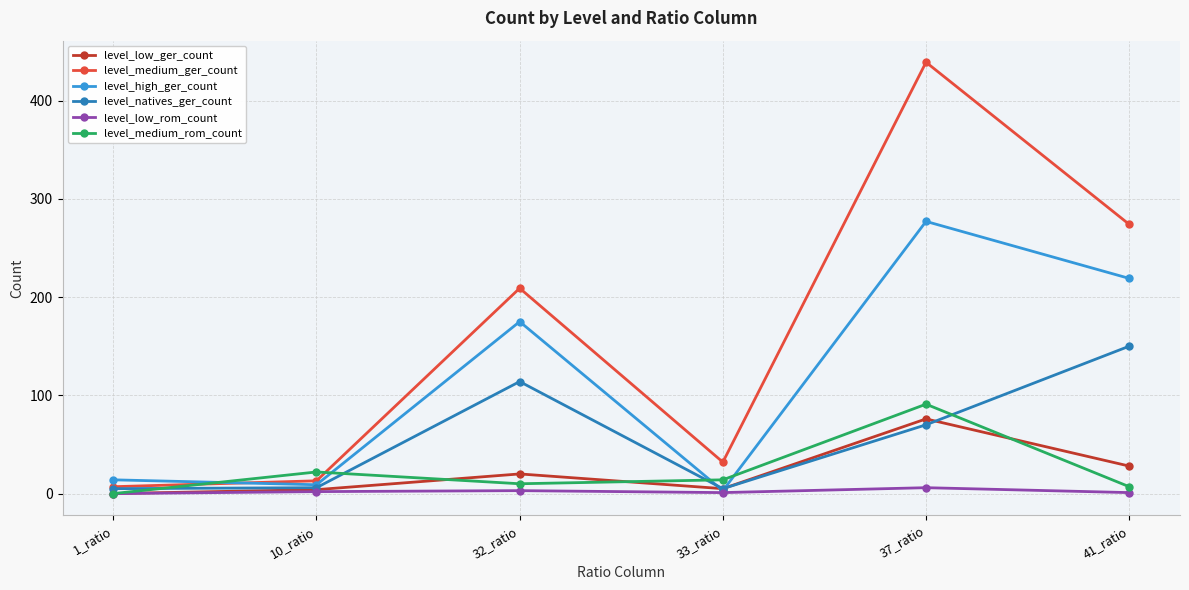

What is the spread (max minus min) of values at 41_ratio?

273